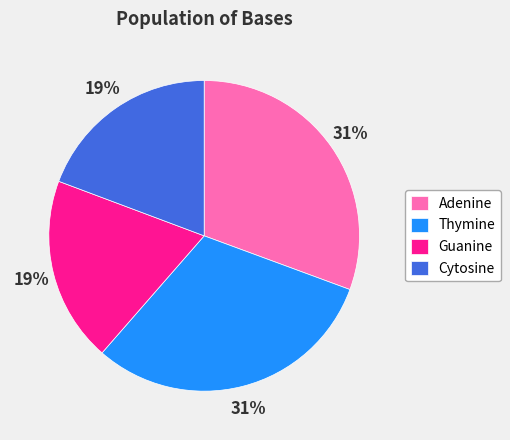

How many segments does this pie chart have?

4